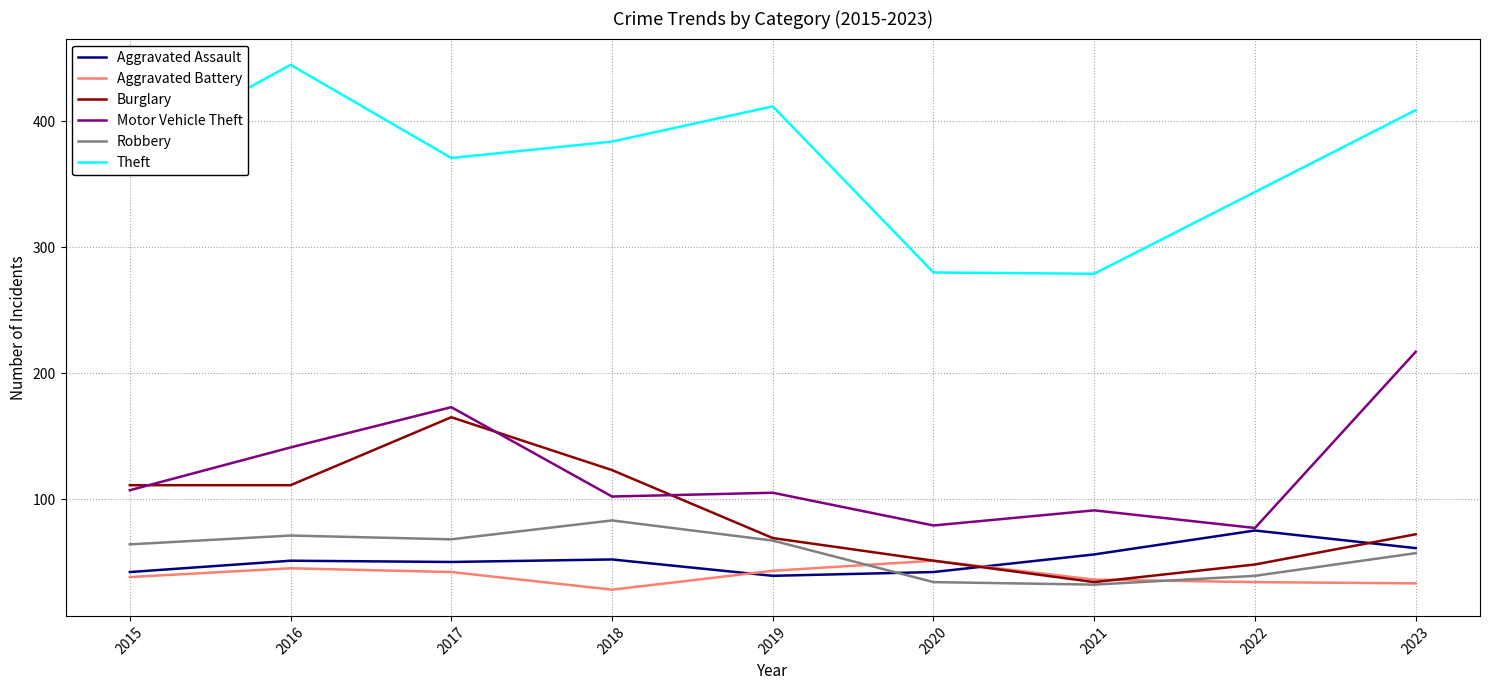

What is the sum of all Robbery values?

515